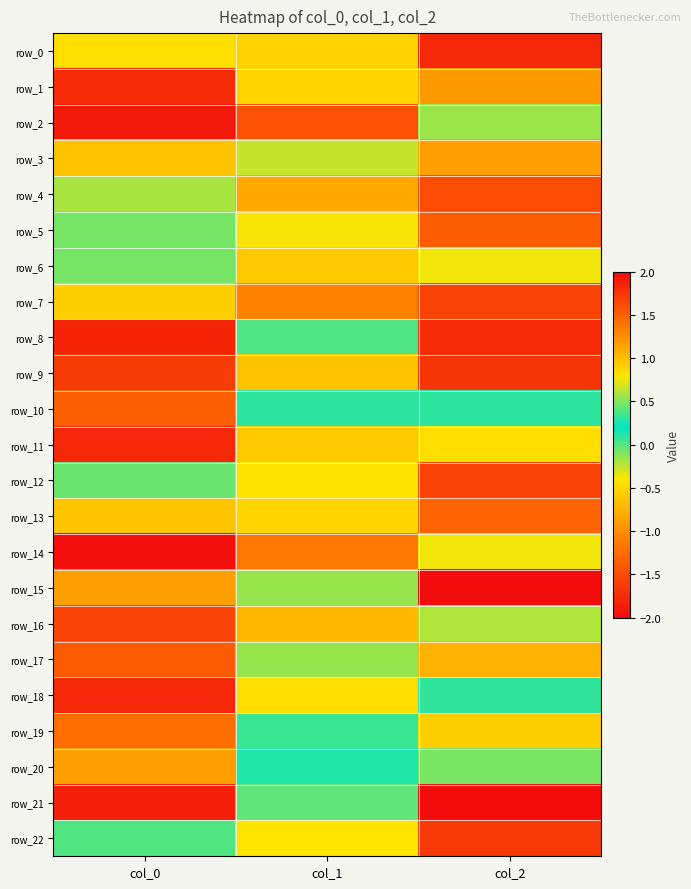

Reading left to right, transcribe all the data shown in this chart.

row_0: 0.8	-0.5	-1.8
row_1: -1.8	0.9	1.2
row_2: -1.9	-1.4	-0.2
row_3: -0.6	0.7	-0.9
row_4: -0.2	1.1	1.6
row_5: 0.5	-0.4	-1.4
row_6: 0.5	0.9	-0.4
row_7: -0.6	-1.1	-1.6
row_8: -1.8	0.4	1.8
row_9: -1.6	-0.6	-1.7
row_10: -1.3	0.3	0.3
row_11: -1.8	0.9	-0.5
row_12: 0.5	-0.4	1.7
row_13: -0.6	0.9	-1.3
row_14: 2.0	-1.2	-0.4
row_15: 1.2	0.6	2.0
row_16: -1.6	-0.7	0.6
row_17: -1.4	0.6	-0.8
row_18: -1.8	-0.4	0.1
row_19: -1.2	0.3	-0.6
row_20: -0.9	0.3	-0.1
row_21: -1.8	-0.0	2.0
row_22: 0.0	0.8	1.7